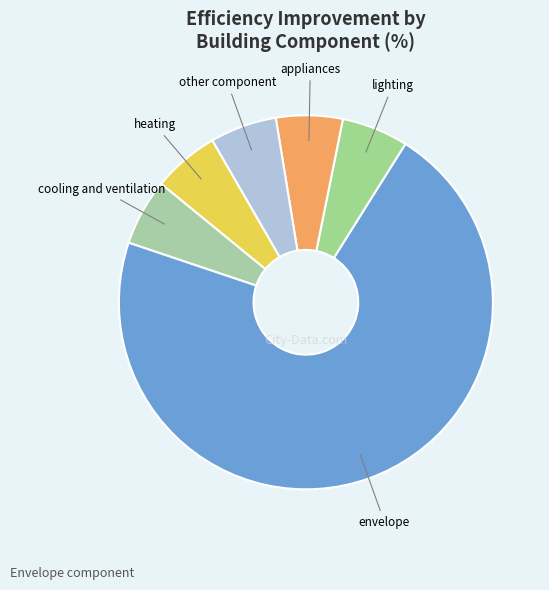

Which category has the biggest portion of the pie?

envelope